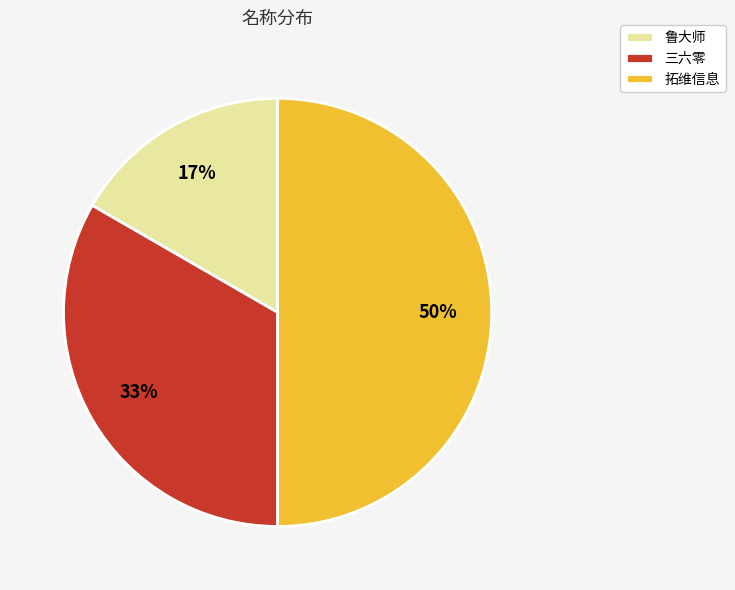

To the nearest percent, what percentage of the pie is 三六零?

33%